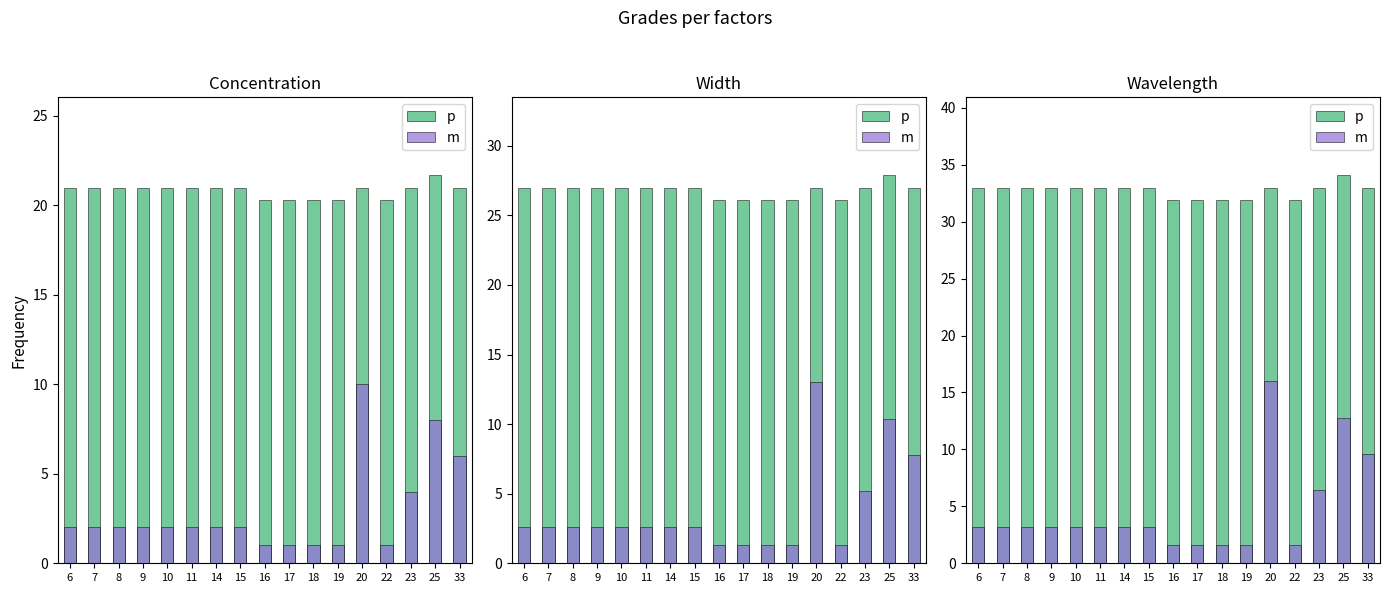

What is the value of the m bar at the 15th from the left?

6.4